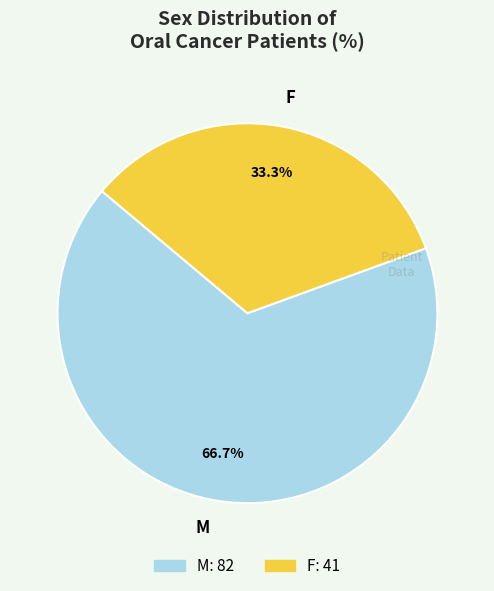

Which slice represents more than half of the pie?

M